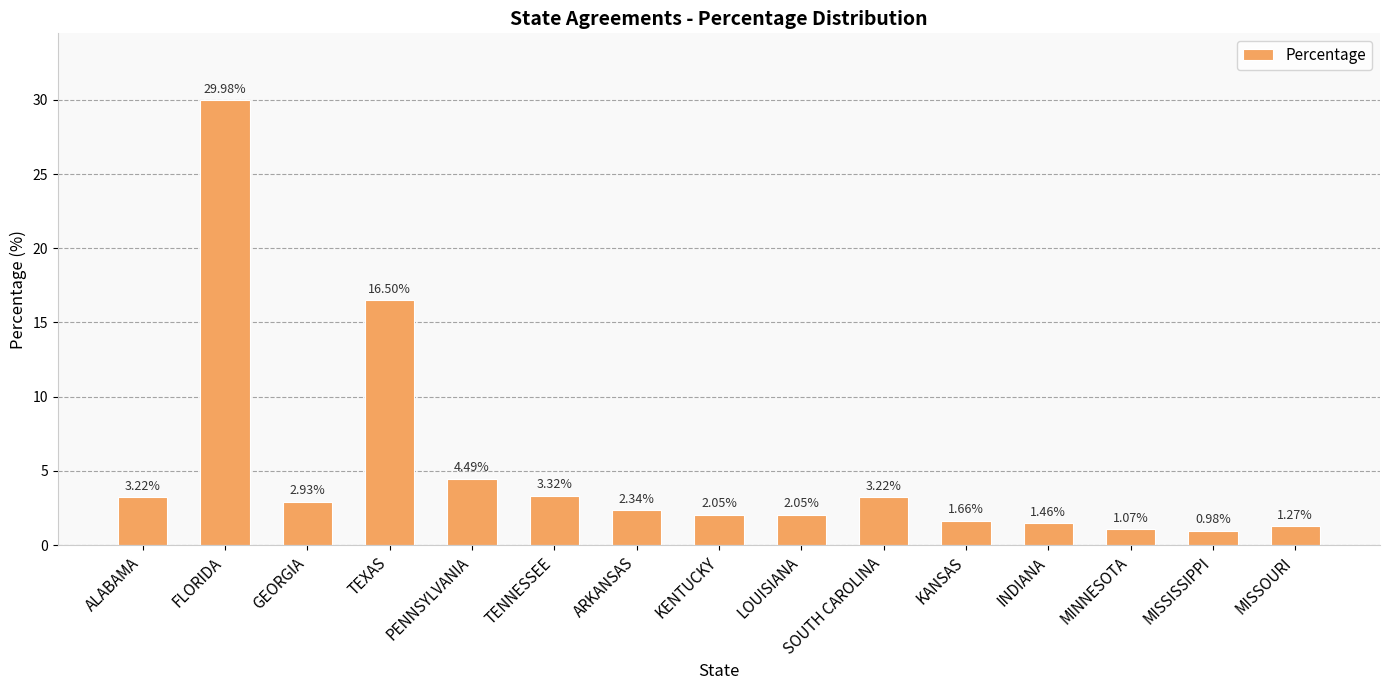

What is the ratio of the value at KENTUCKY to the value at MISSOURI?

1.6